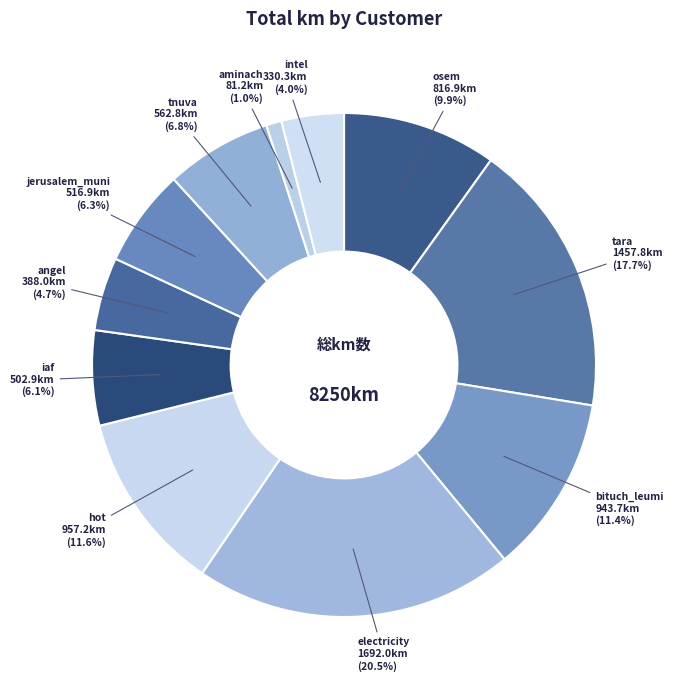

What is the ratio of the value at intel to the value at osem?

0.4